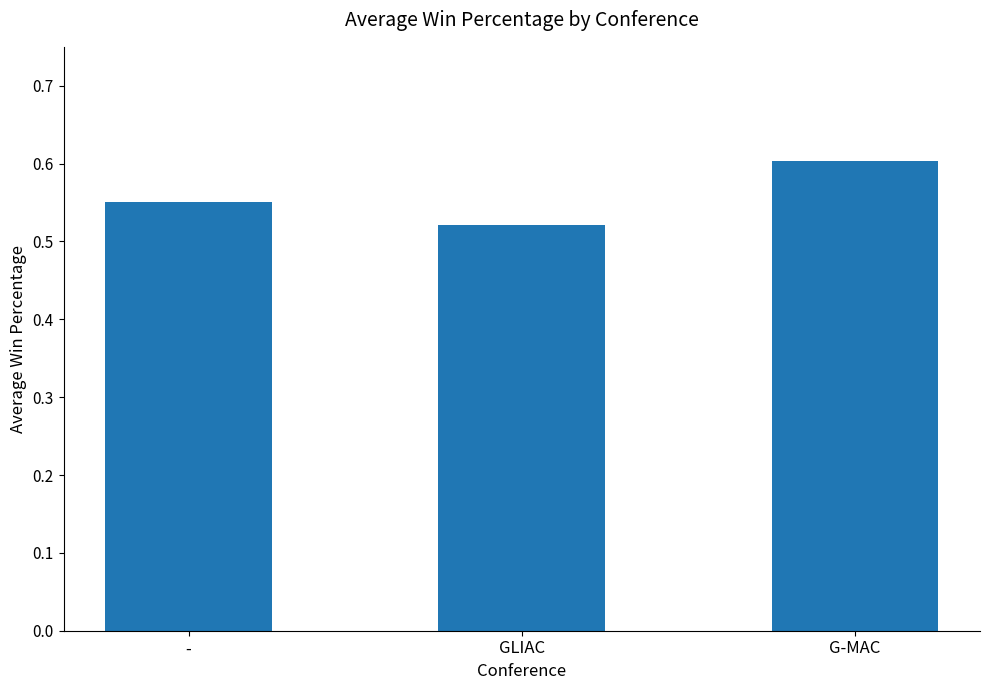

Rank the categories by value from highest to lowest.

G-MAC, -, GLIAC